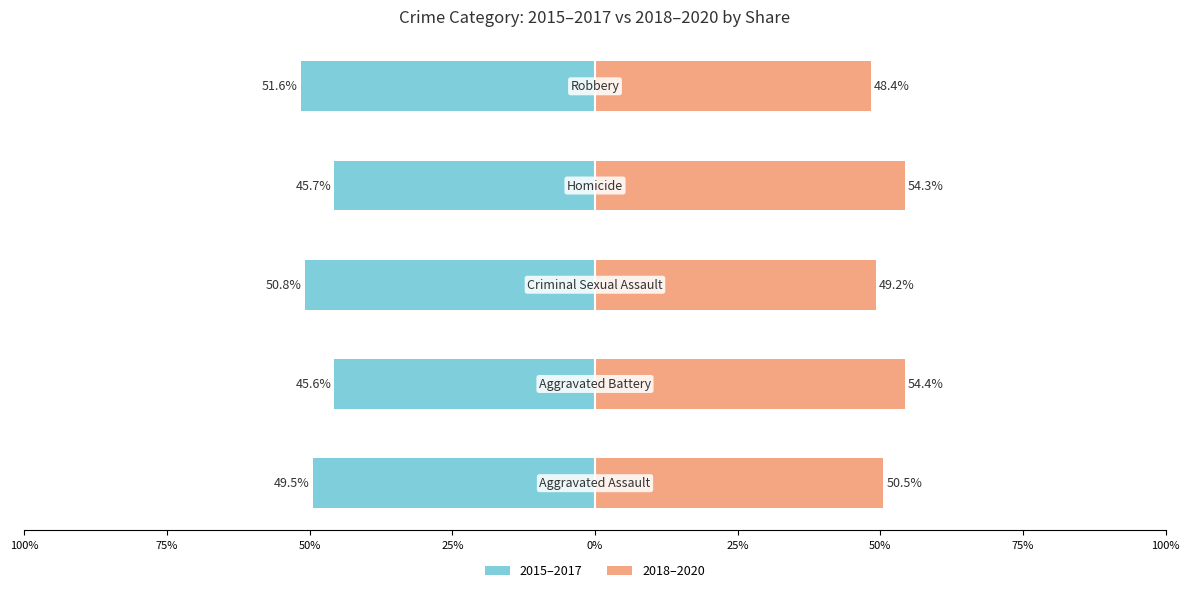

Which series has the largest total across all categories?

2018–2020